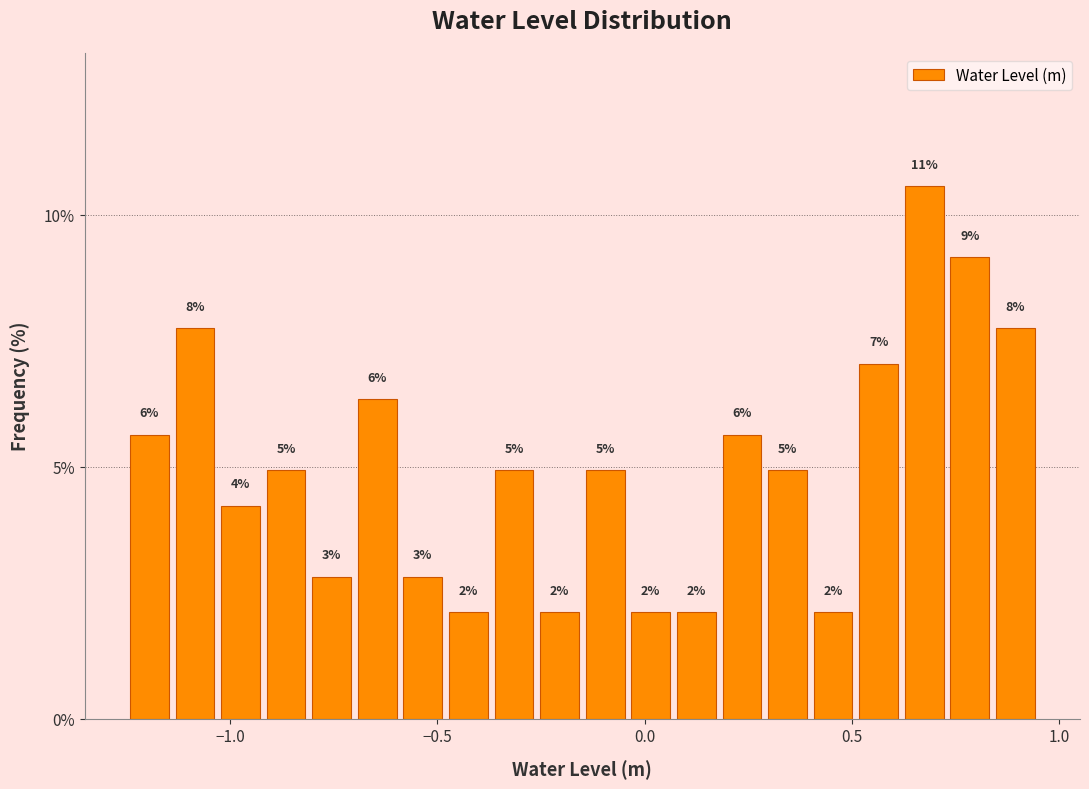

Around what value on the x-axis is the tallest bar? Give the approximate position of its centre, as read against the axis.

0.70